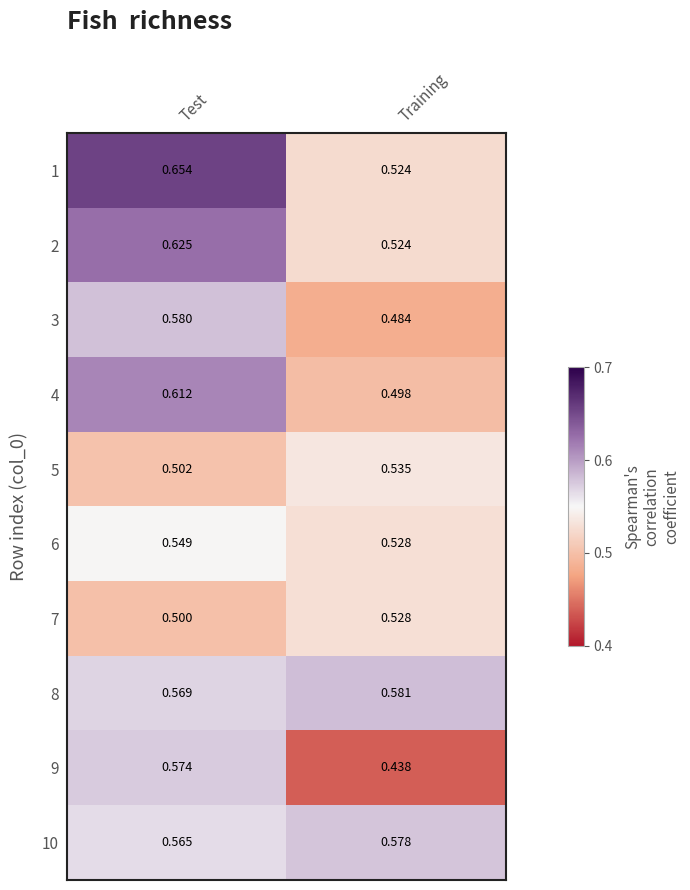

What is the total value across all series at Test?

5.7